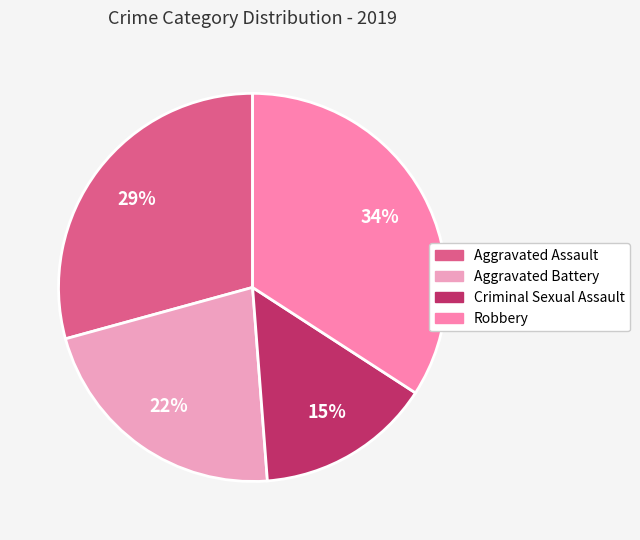

Which slice is the smallest?

Criminal Sexual Assault